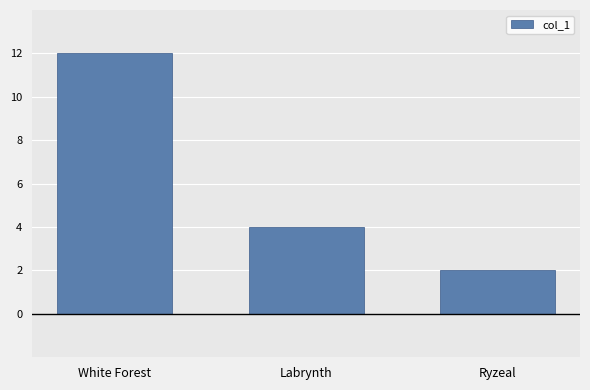

What is the greatest value displayed?

12